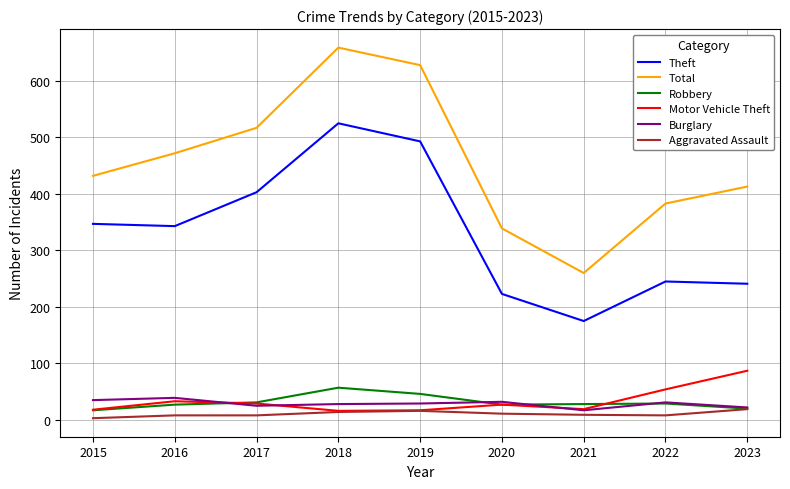

What value does the Total series have at 2020, to the nearest 50?

350